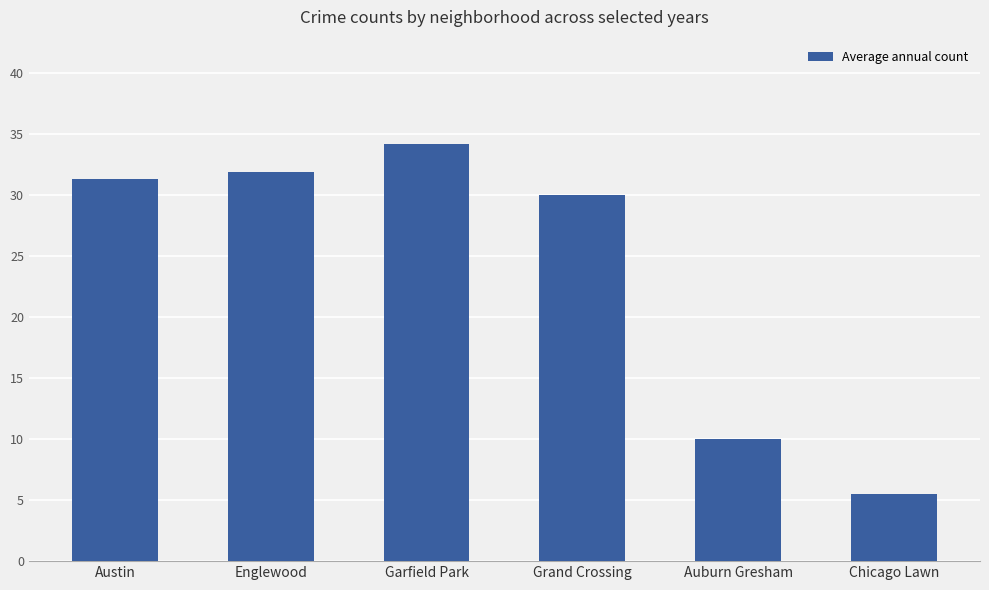

The value at Auburn Gresham is 6.6. True or false?

False